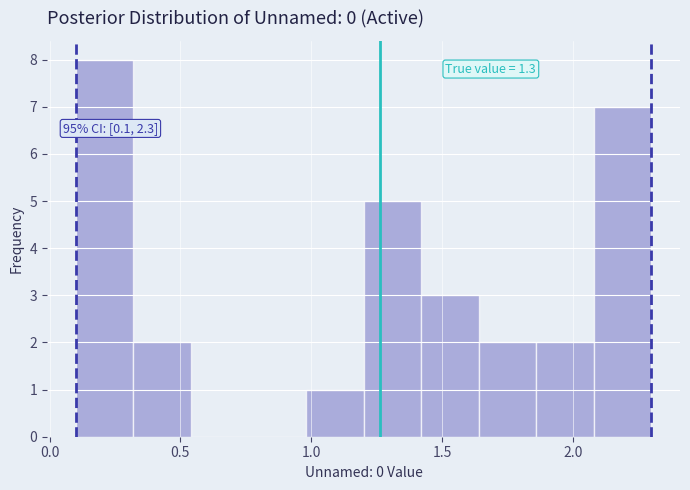

Which range on the x-axis has the tallest bar?

0.10 to 0.32